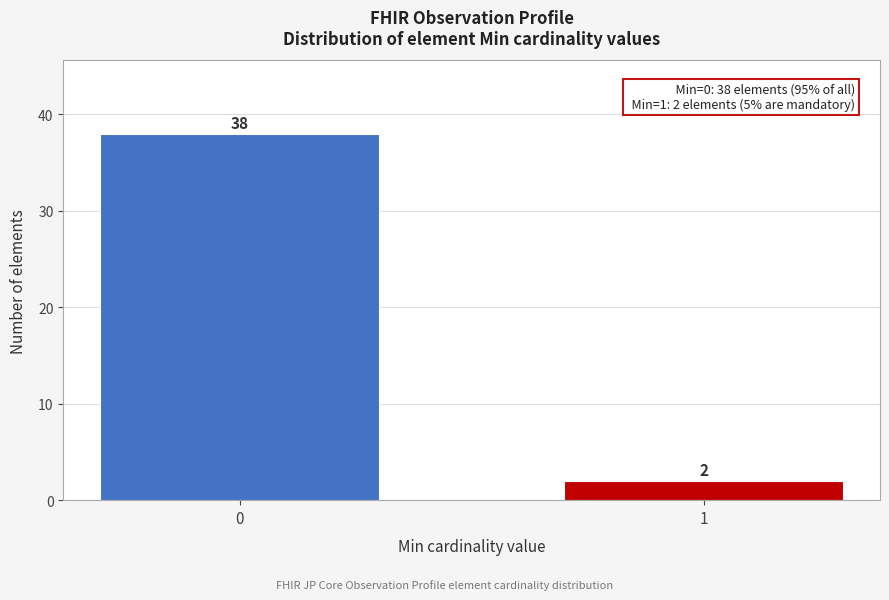

Reading left to right, transcribe all the data shown in this chart.

0=38	1=2